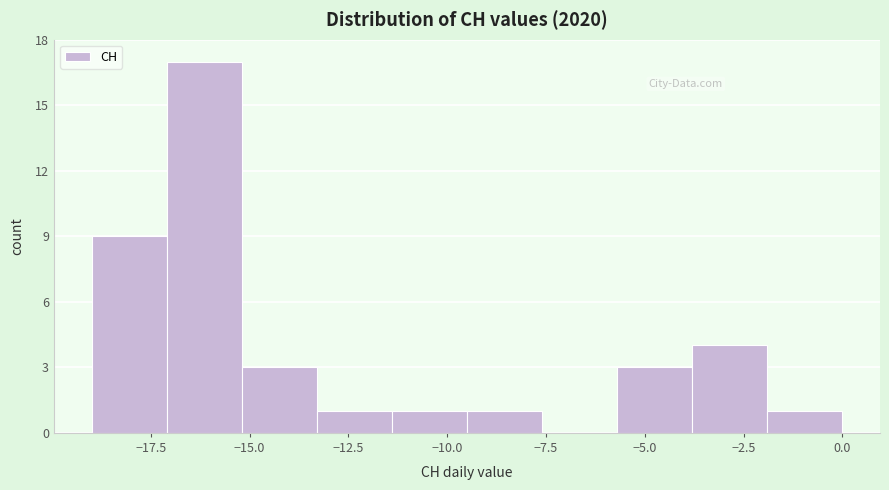

Read against the x-axis, roughly where is the centre of the tallest bar?

-16.0